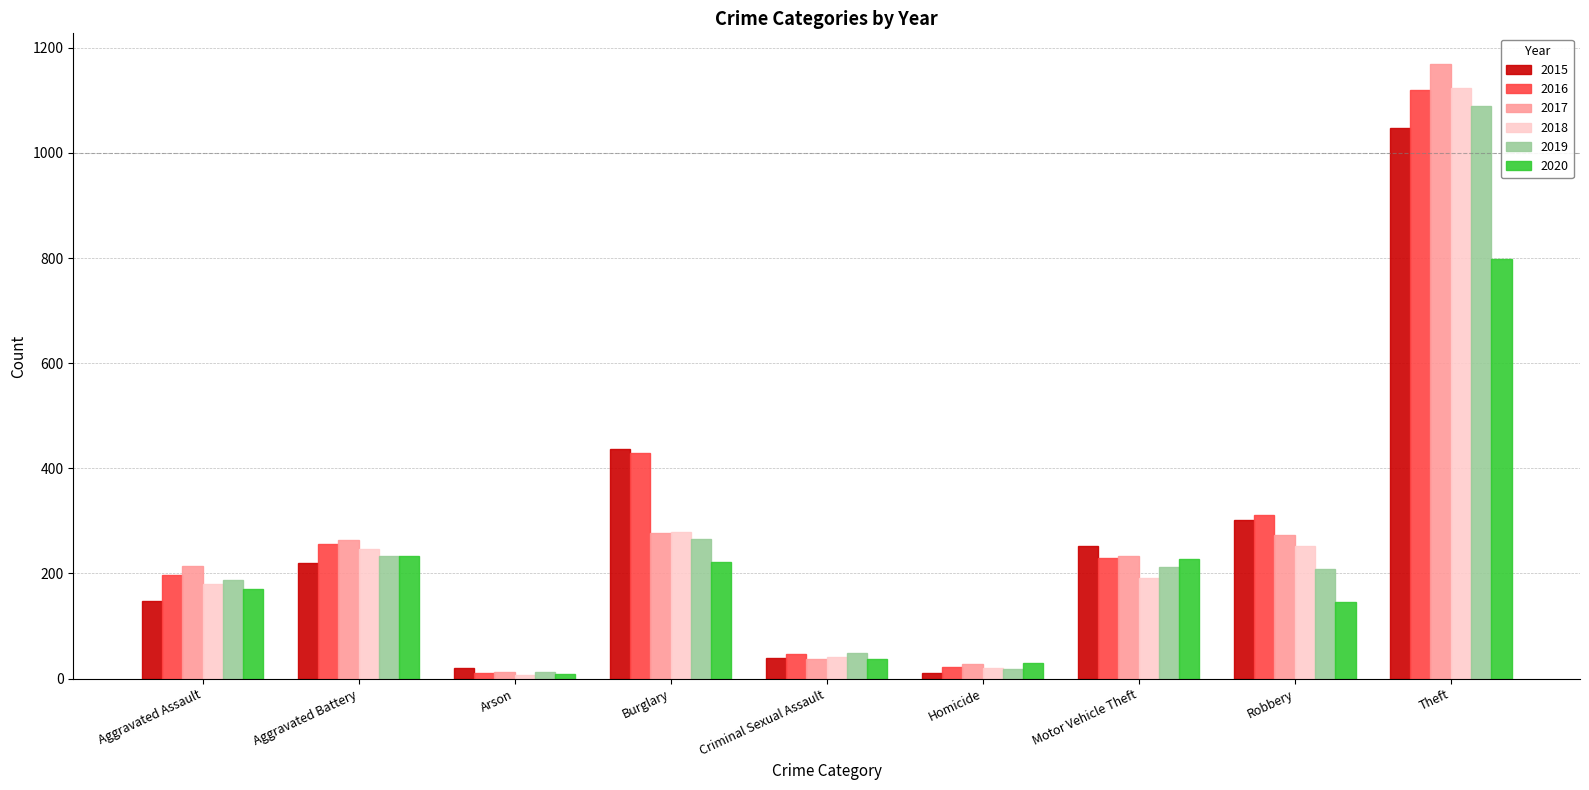

What are all the series names shown in the legend?

2015, 2016, 2017, 2018, 2019, 2020